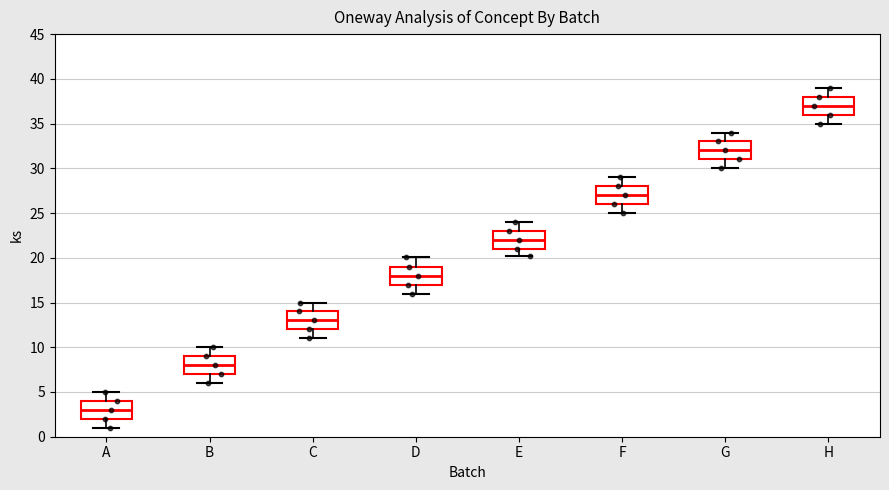

Reading left to right, transcribe this box plot: for each box, give where its median line is, the range the box spans, and where its two whiskers end, as read against the y-axis. The values are not printed on the chart, so give them approximately, as read against the axis.

A: median 3, box 2 to 4, whiskers 1 to 5
B: median 8, box 7 to 9, whiskers 6 to 10
C: median 13, box 12 to 14, whiskers 11 to 15
D: median 18, box 17 to 19, whiskers 16 to 20
E: median 22, box 21 to 23, whiskers 20 to 24
F: median 27, box 26 to 28, whiskers 25 to 29
G: median 32, box 31 to 33, whiskers 30 to 34
H: median 37, box 36 to 38, whiskers 35 to 39